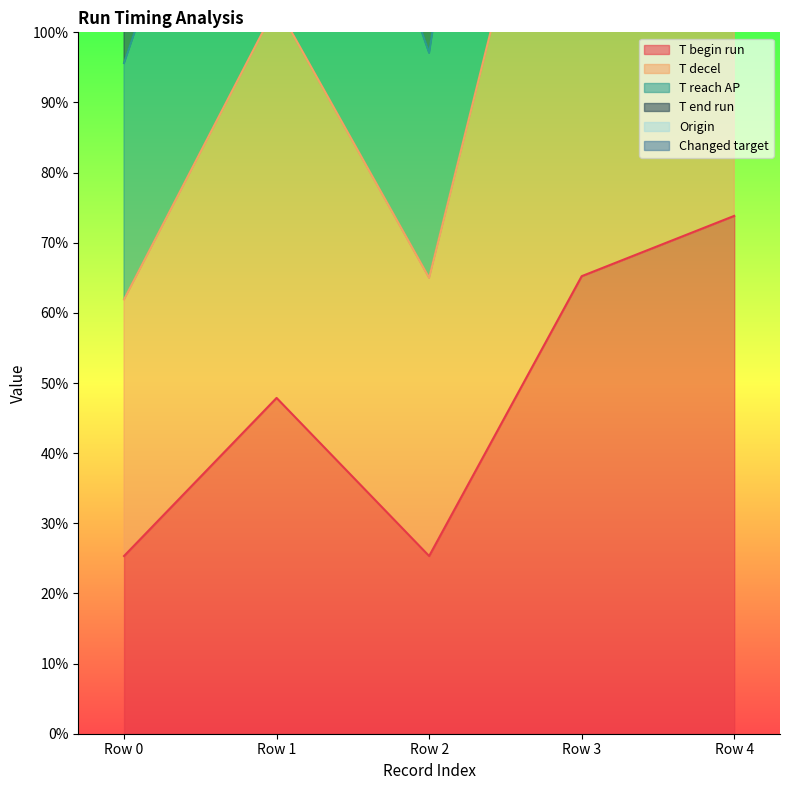

At which category does T reach AP reach its first local valley?

Row 2